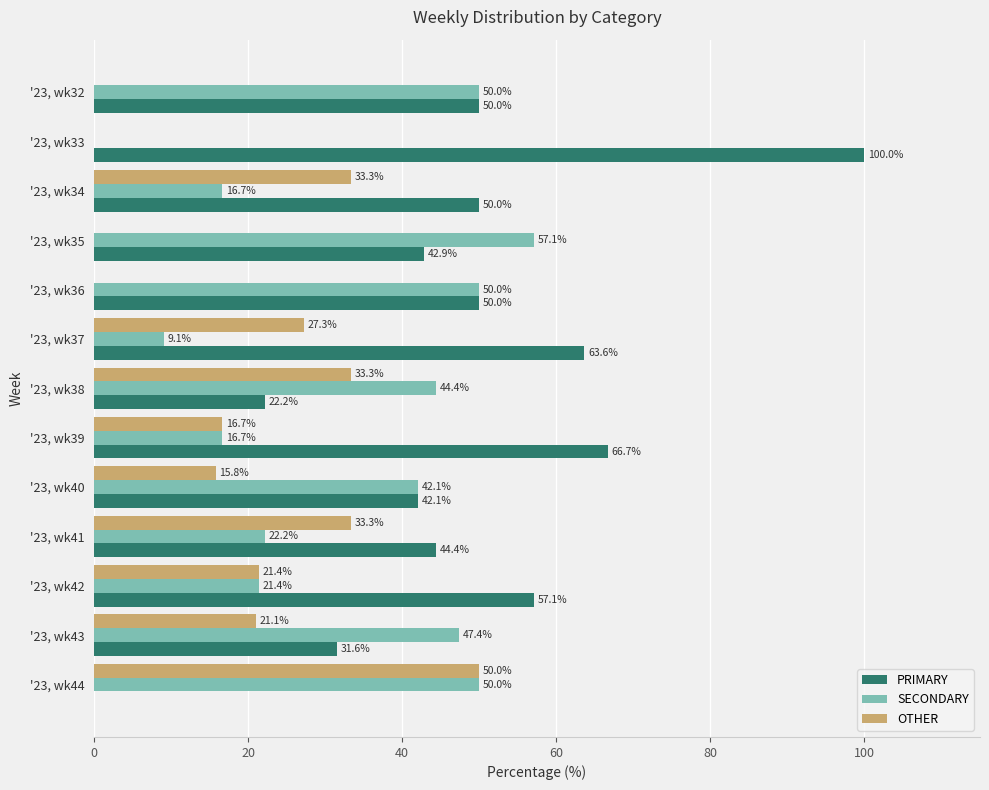

Between '23, wk34 and '23, wk42, which series saw the biggest shift?

OTHER